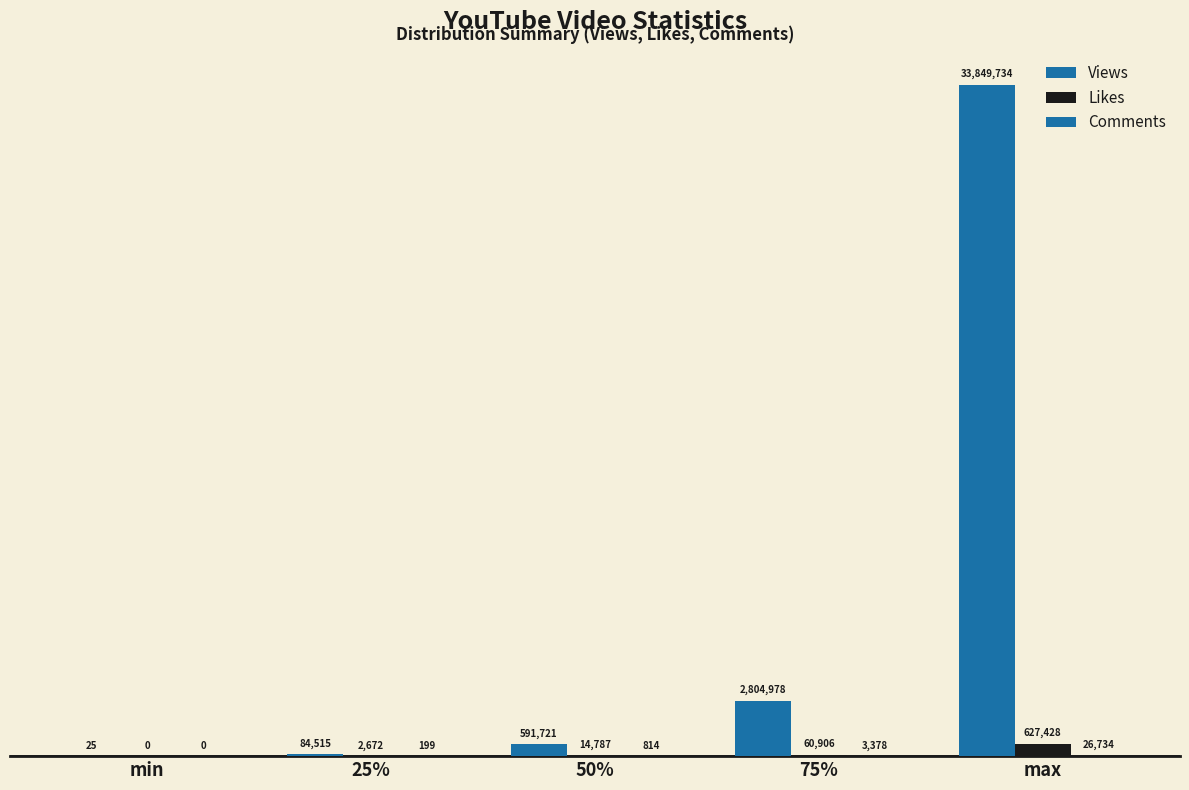

The value of Views at min is 5.7. True or false?

False